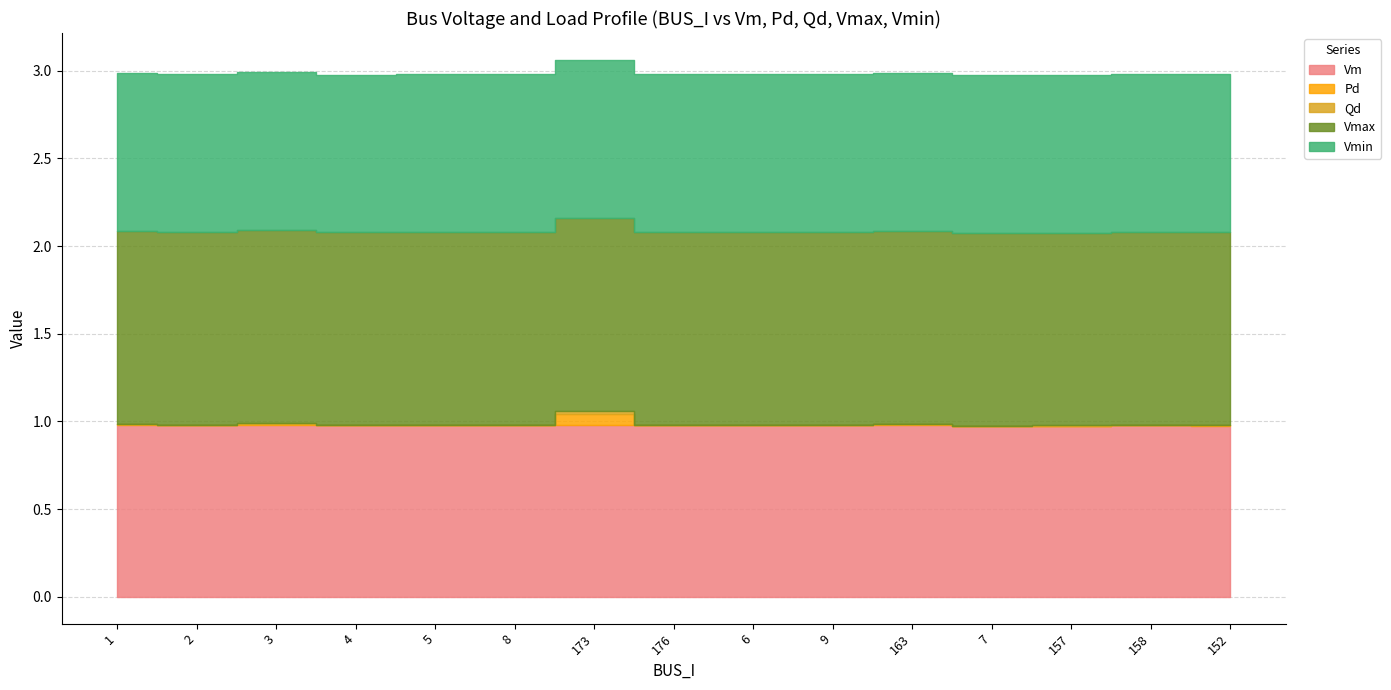

Where is the first local minimum for Qd?

2